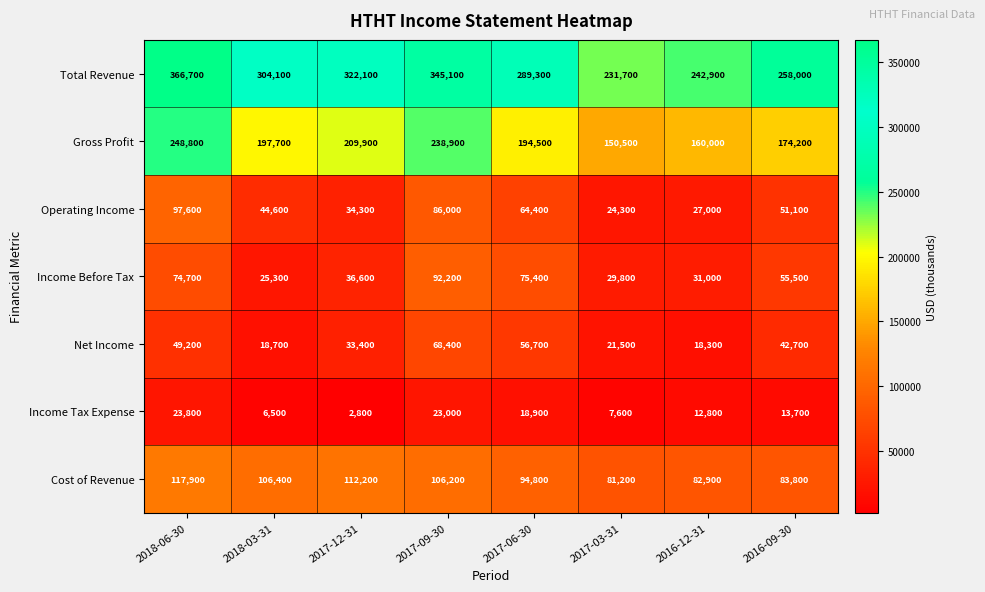

Is the value of Net Income at 2018-03-31 greater than the value of Gross Profit at 2016-09-30?

No